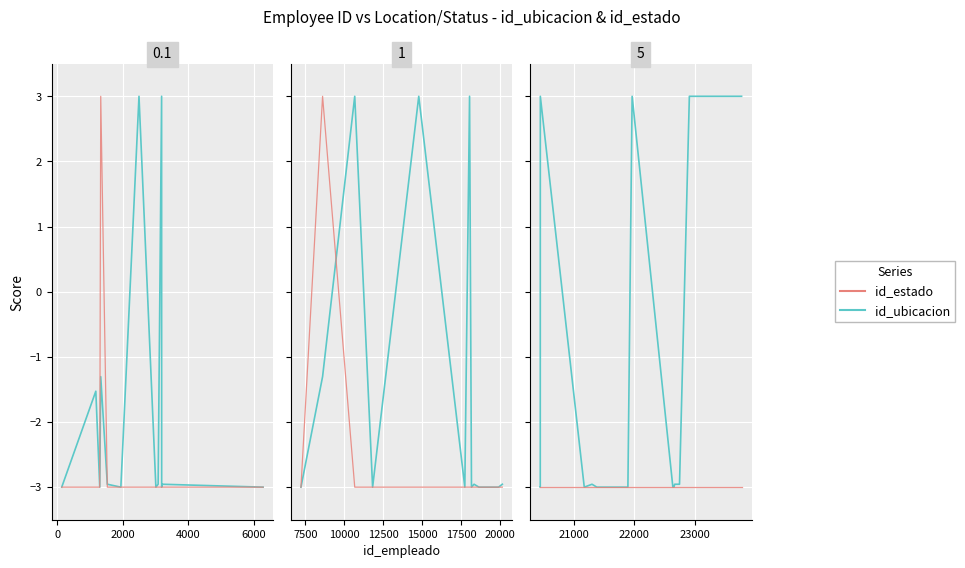

Rank the series by their average value, from highest to lowest.

id_ubicacion, id_estado